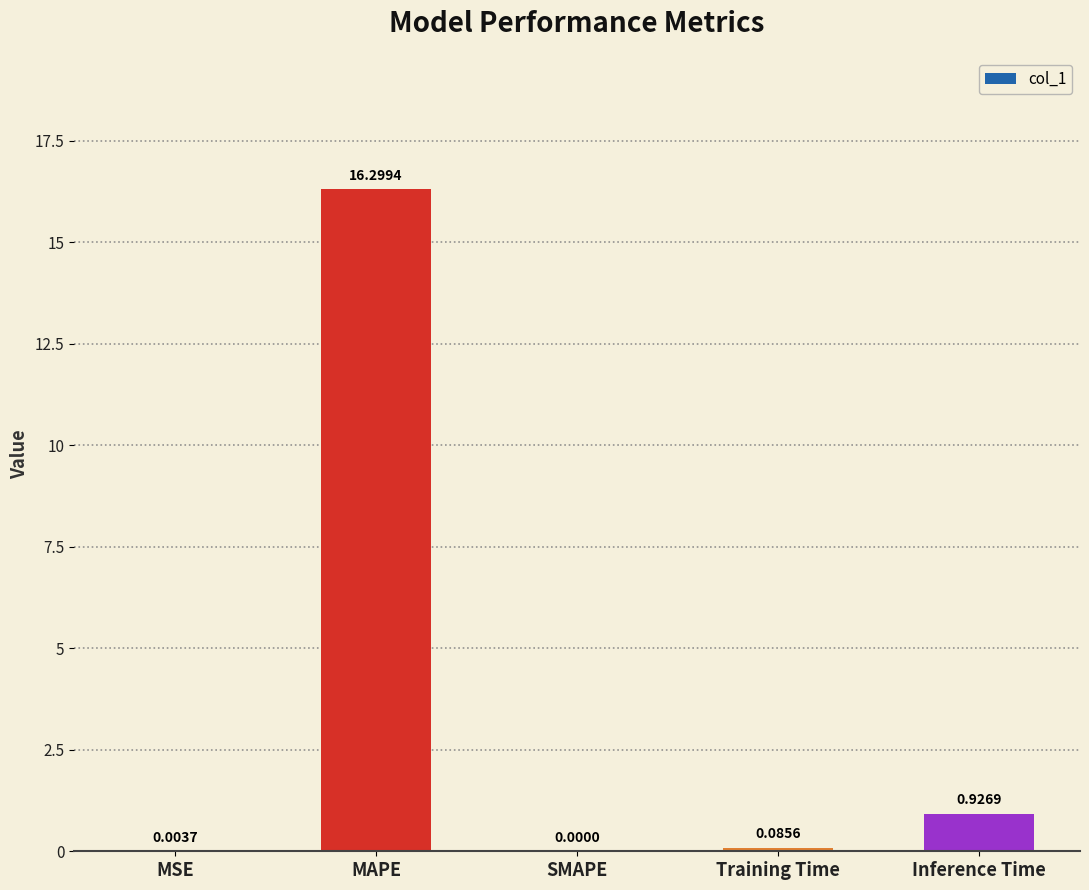

Which has a higher value, MSE or Inference Time?

Inference Time